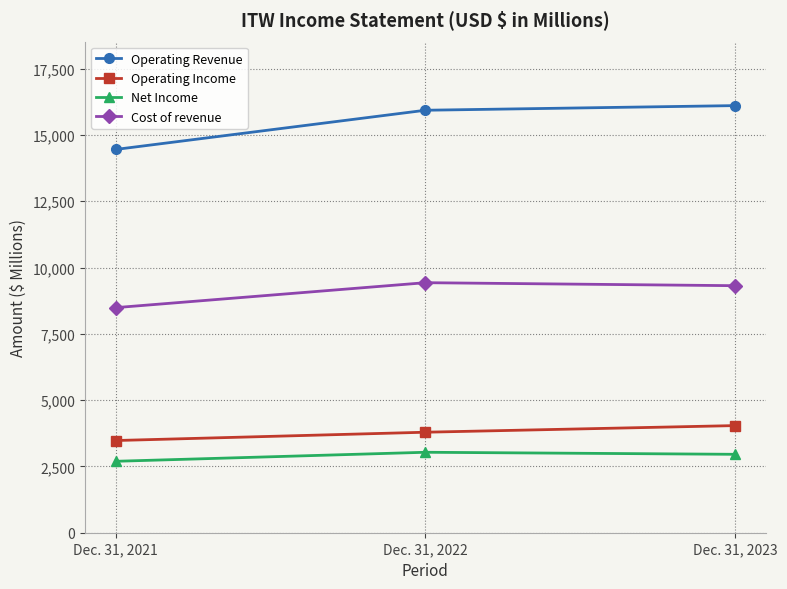

What is the spread (max minus min) of values at Dec. 31, 2021?

11761